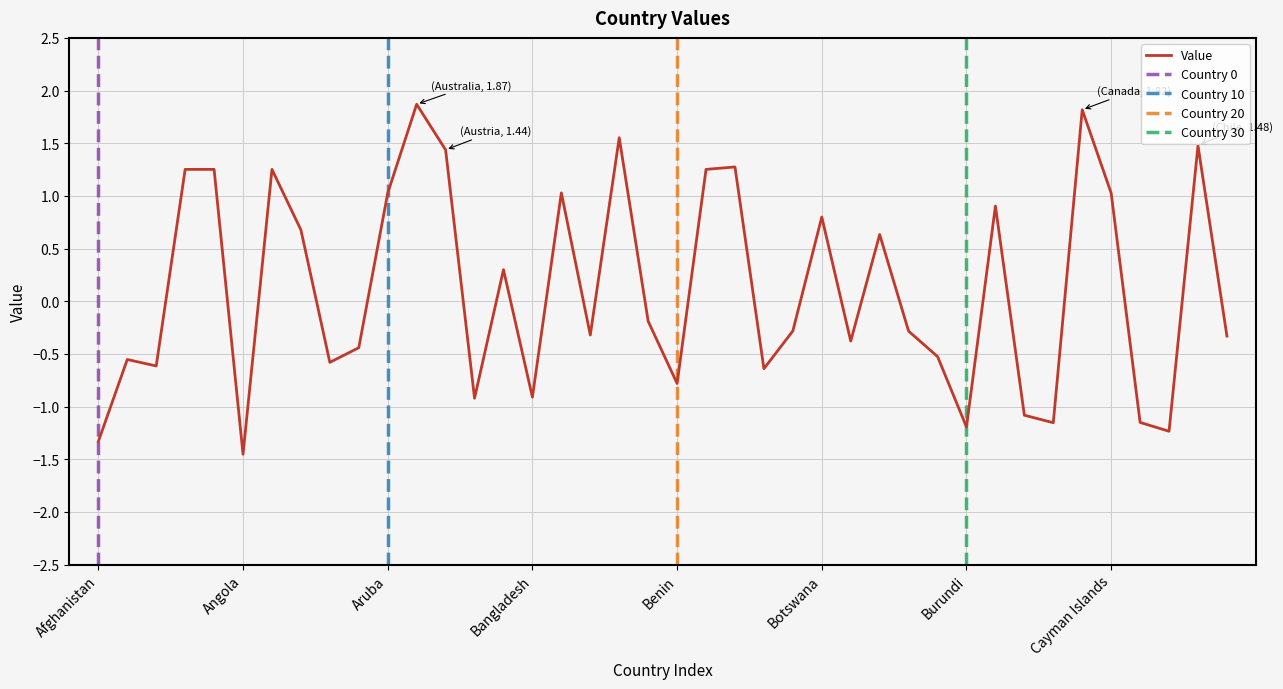

Where is the data nearest to the value 0?

Belize